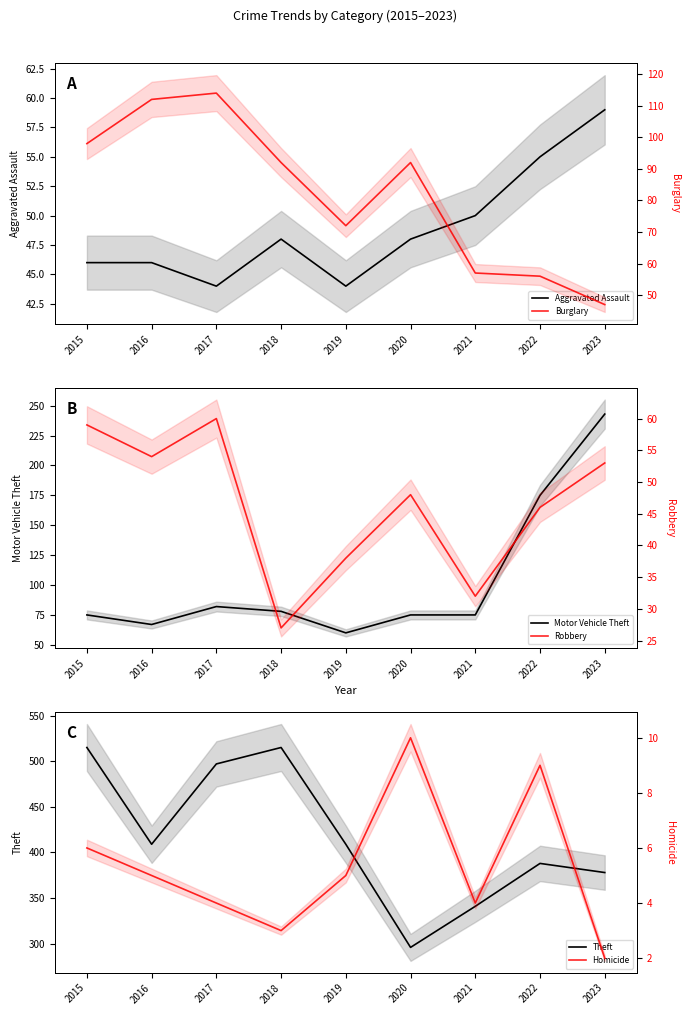

At which label does Theft first exceed 409?

2015